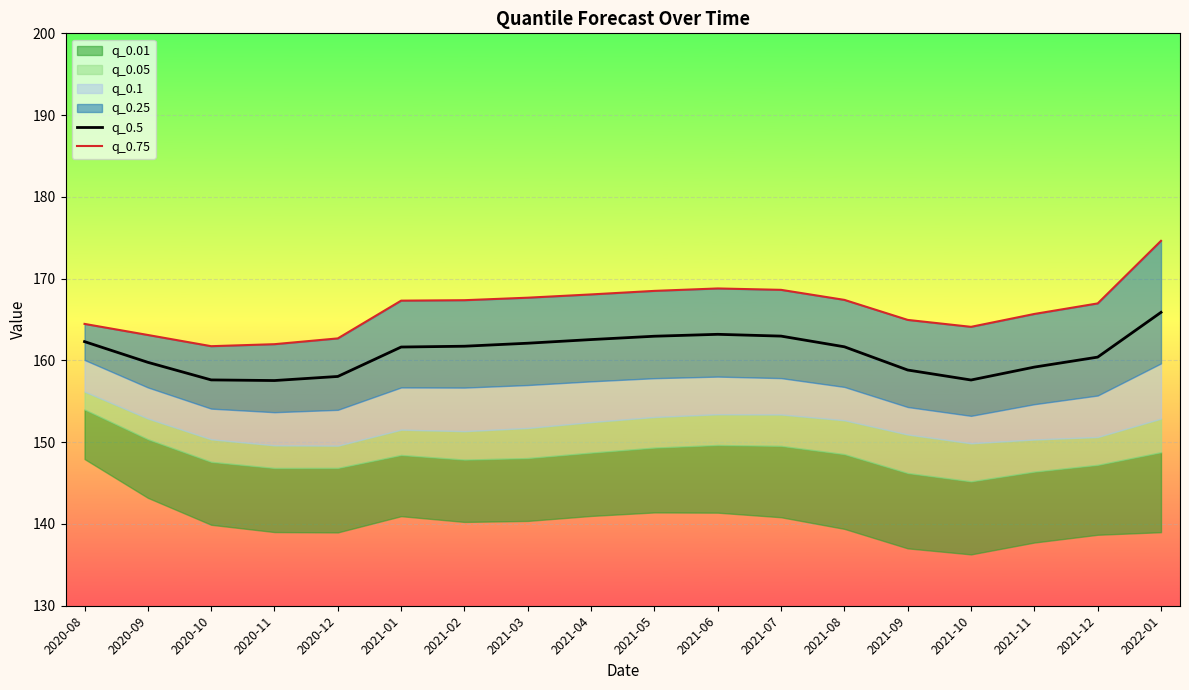

Is the value of q_0.5 at 2020-08 greater than the value of q_0.75 at 2020-11?

Yes